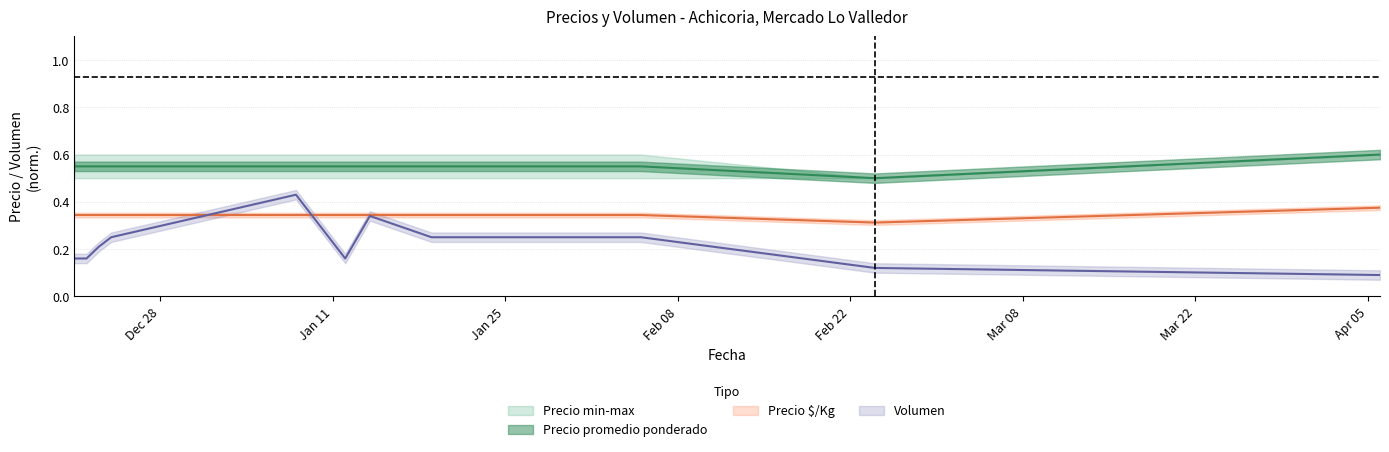

True or false: Volumen has a value of 0.2 at Jan 25.

True